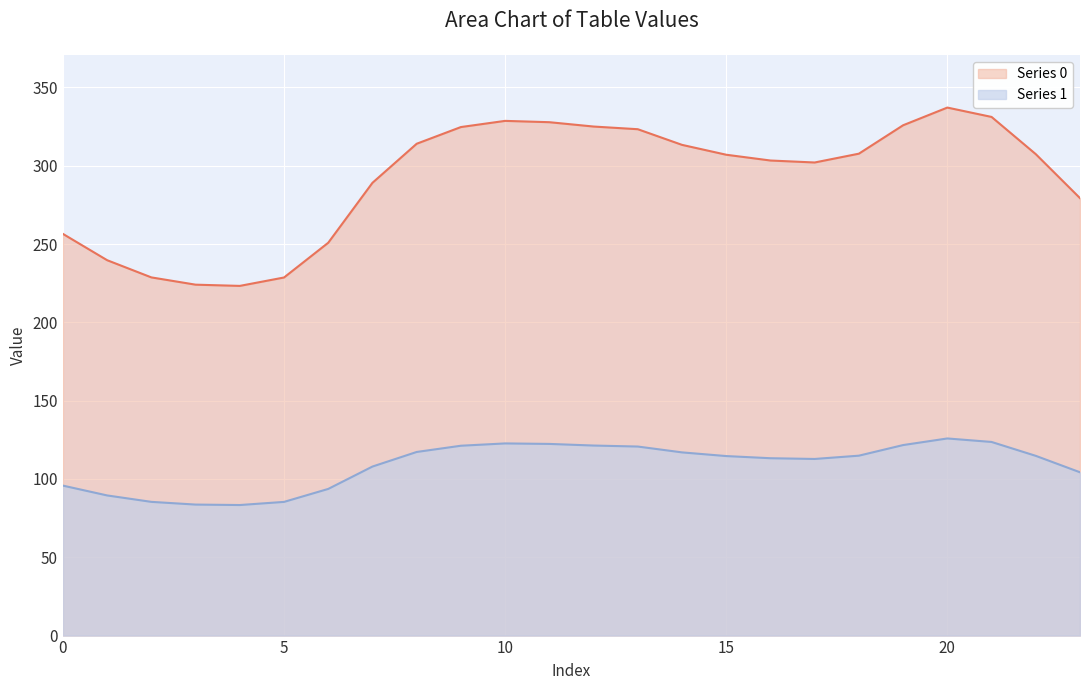

What is the maximum value for Series 0?

337.2